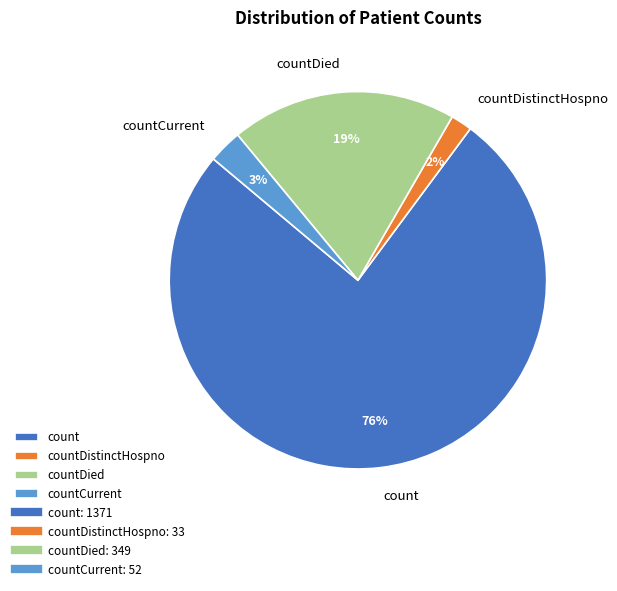

Which slice is the smallest?

countDistinctHospno